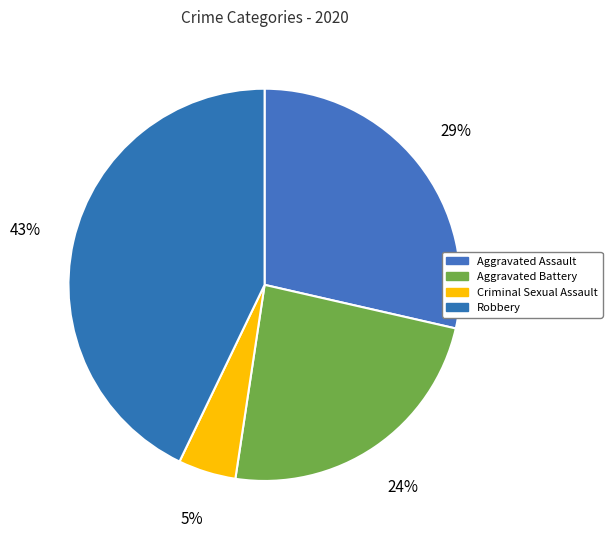

To the nearest percent, what is the difference between the largest and smallest slice percentages?

38%